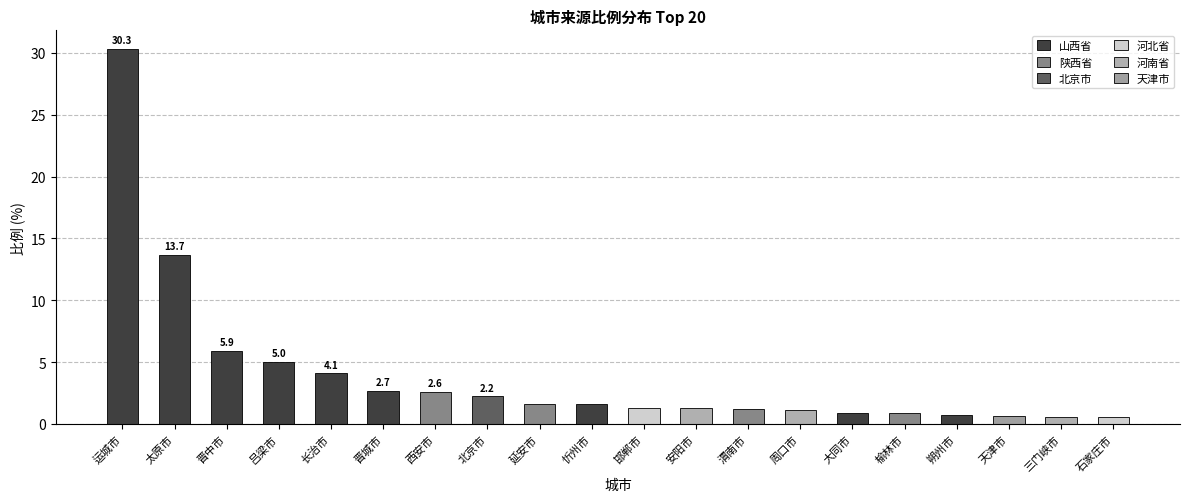

Is it true that the value at 运城市 is 30.3?

True